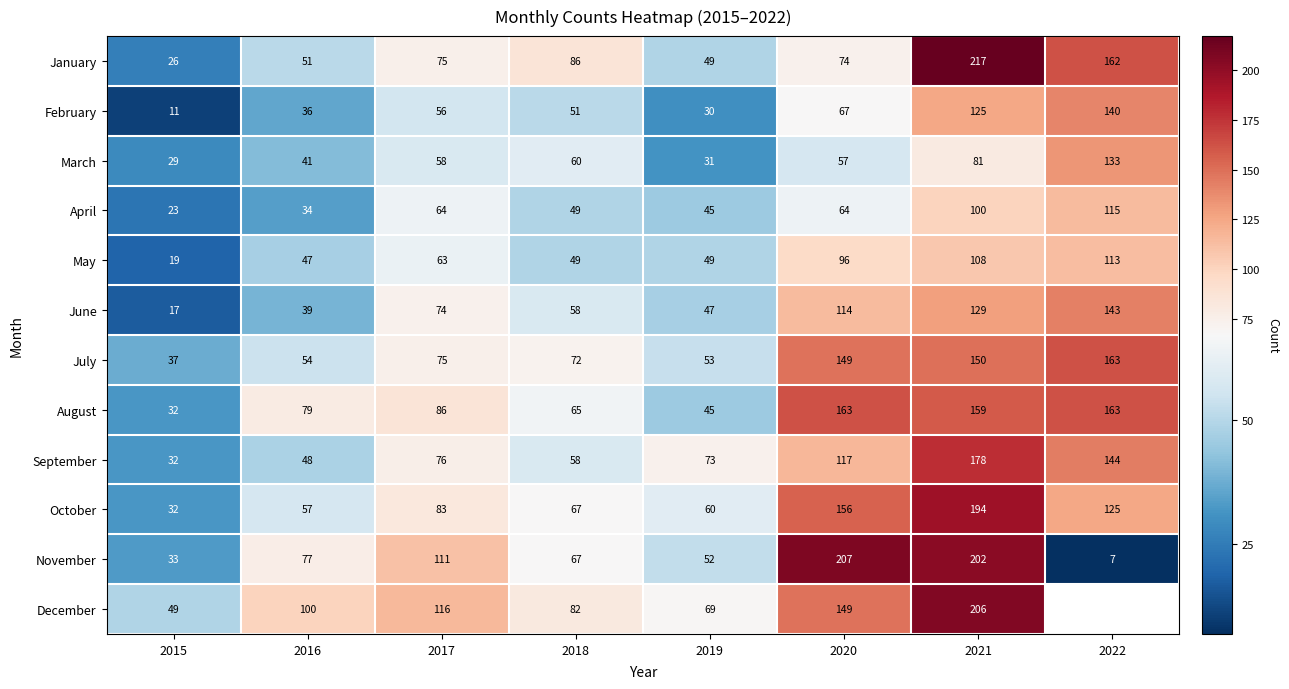

What is the difference between the highest and lowest values at 2016?

66